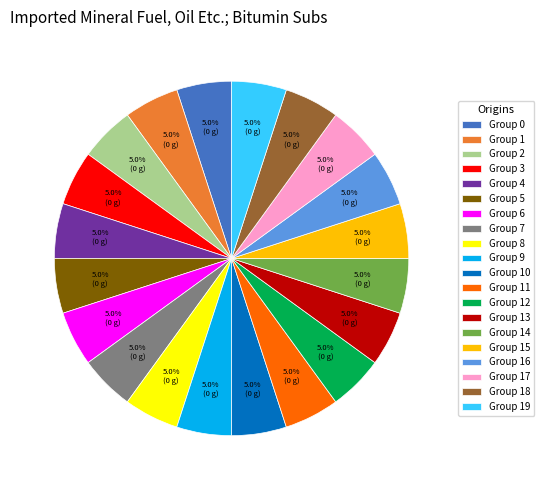

What percentage do Group 16 and Group 18 together represent?

10.0%